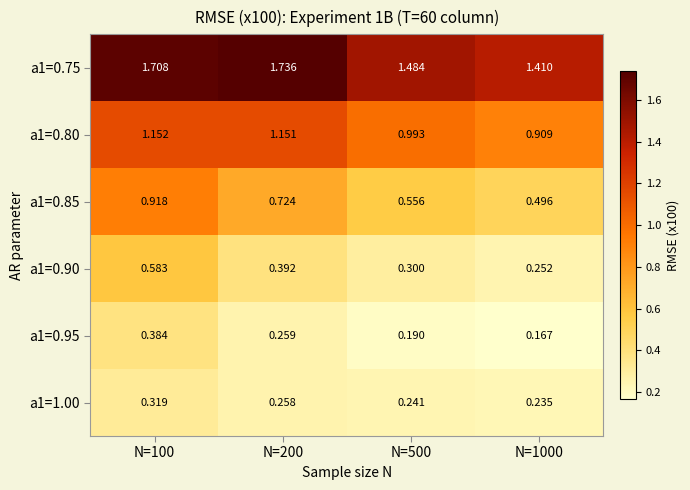

Is the value of a1=1.00 at N=500 greater than the value of a1=0.95 at N=100?

No